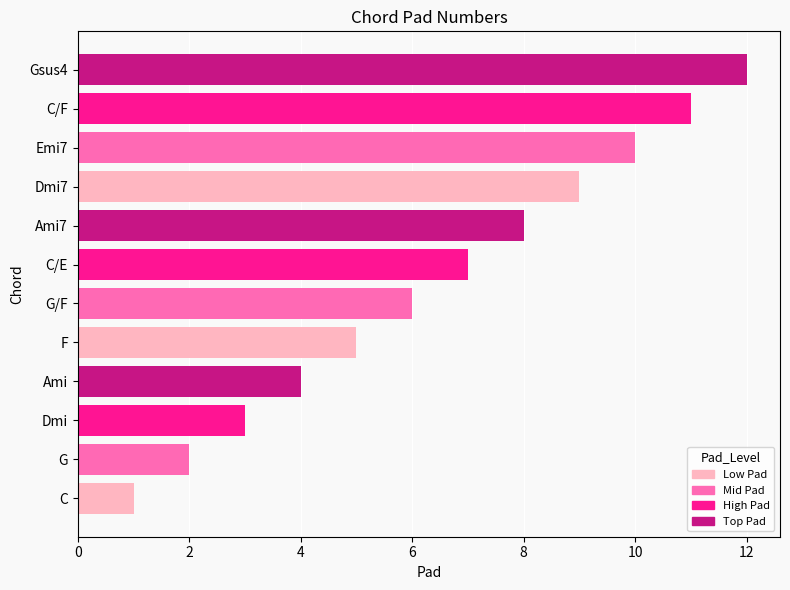

Count the number of data series in this chart.

1